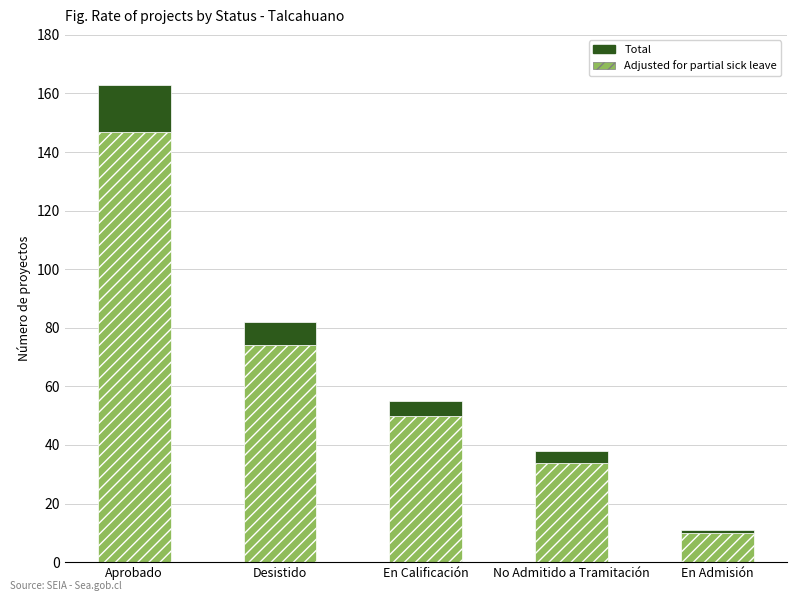

Are the bars horizontal?

No